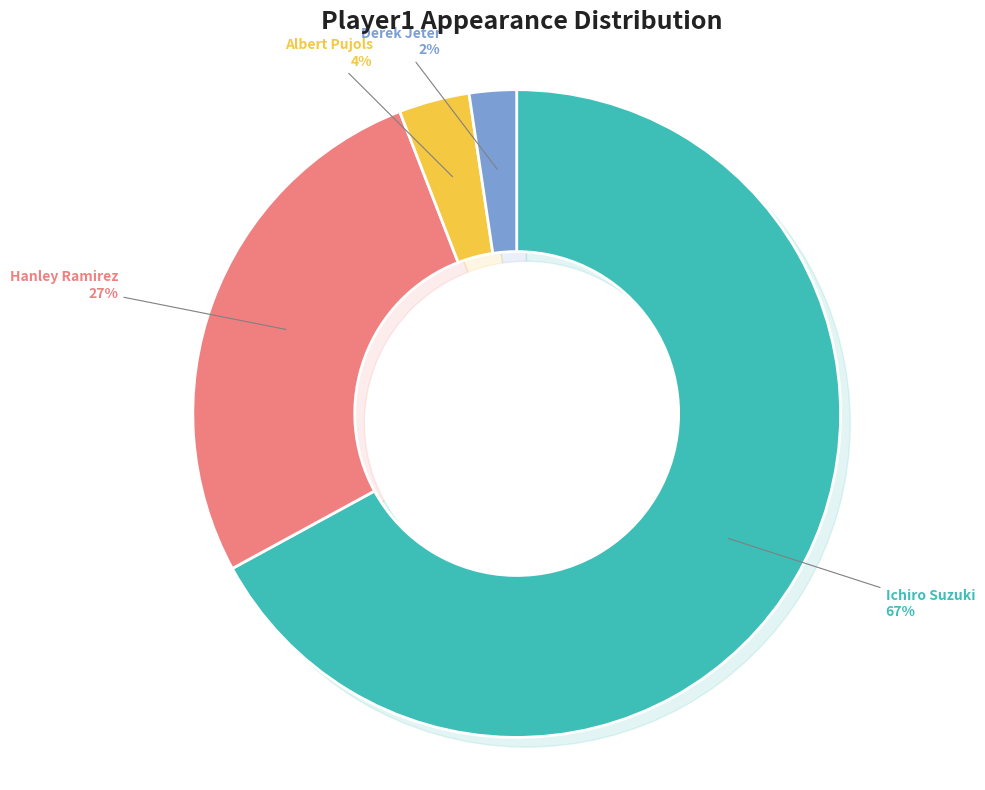

Is there a majority slice in this chart?

Yes